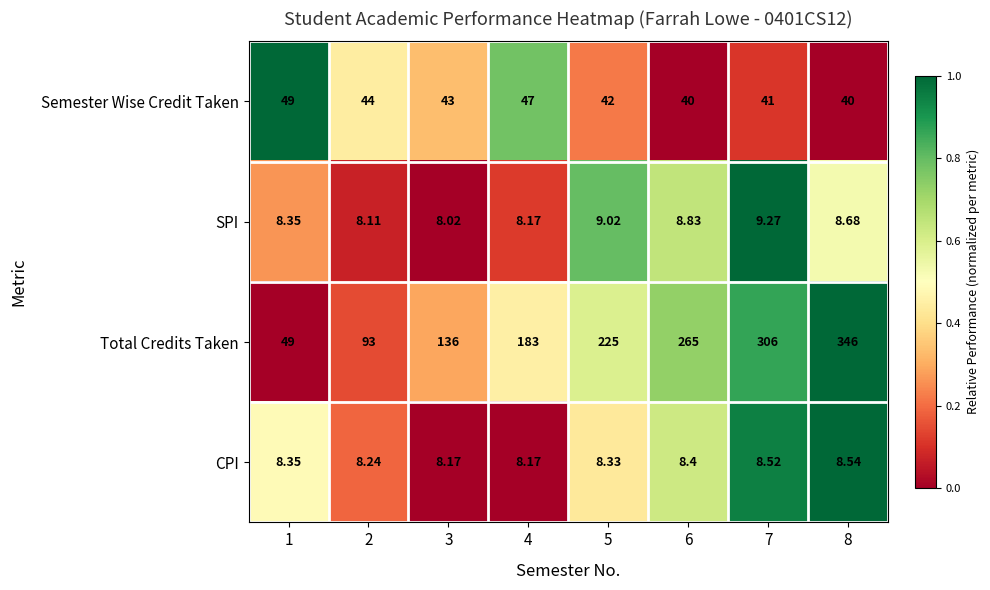

Rank the series by their maximum value, from lowest to highest.

CPI, SPI, Semester Wise Credit Taken, Total Credits Taken